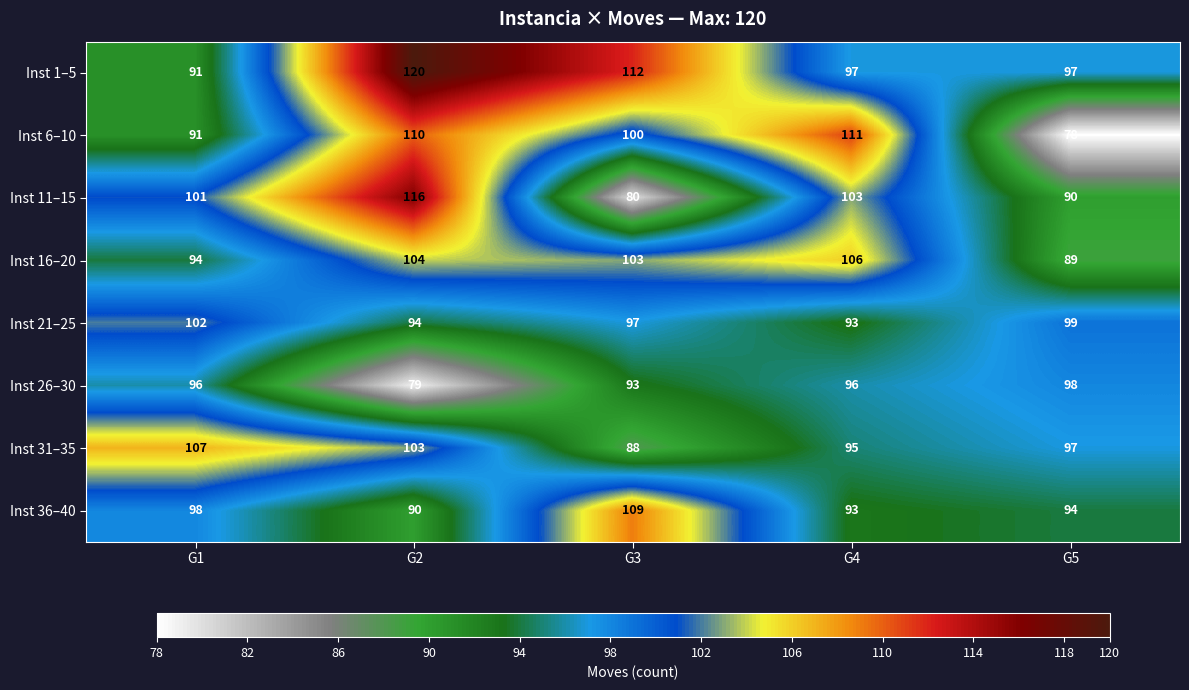

Which series has the widest spread of values?

Inst 11–15